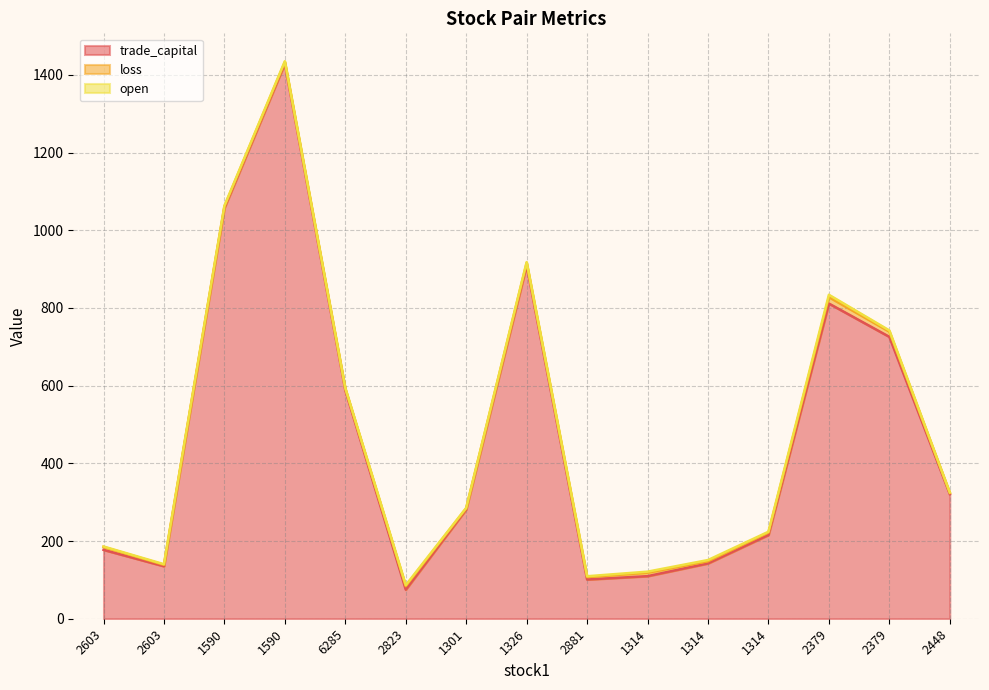

What is the smallest value displayed?

1.1